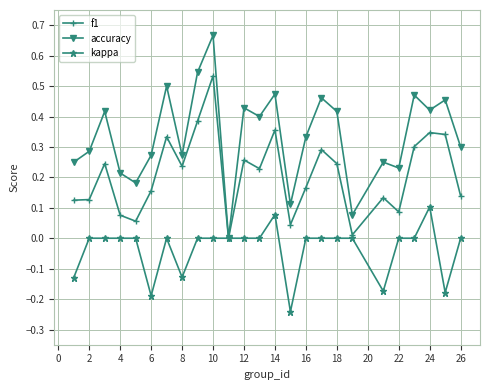

List the series in order of their overall mean, lowest first.

kappa, f1, accuracy